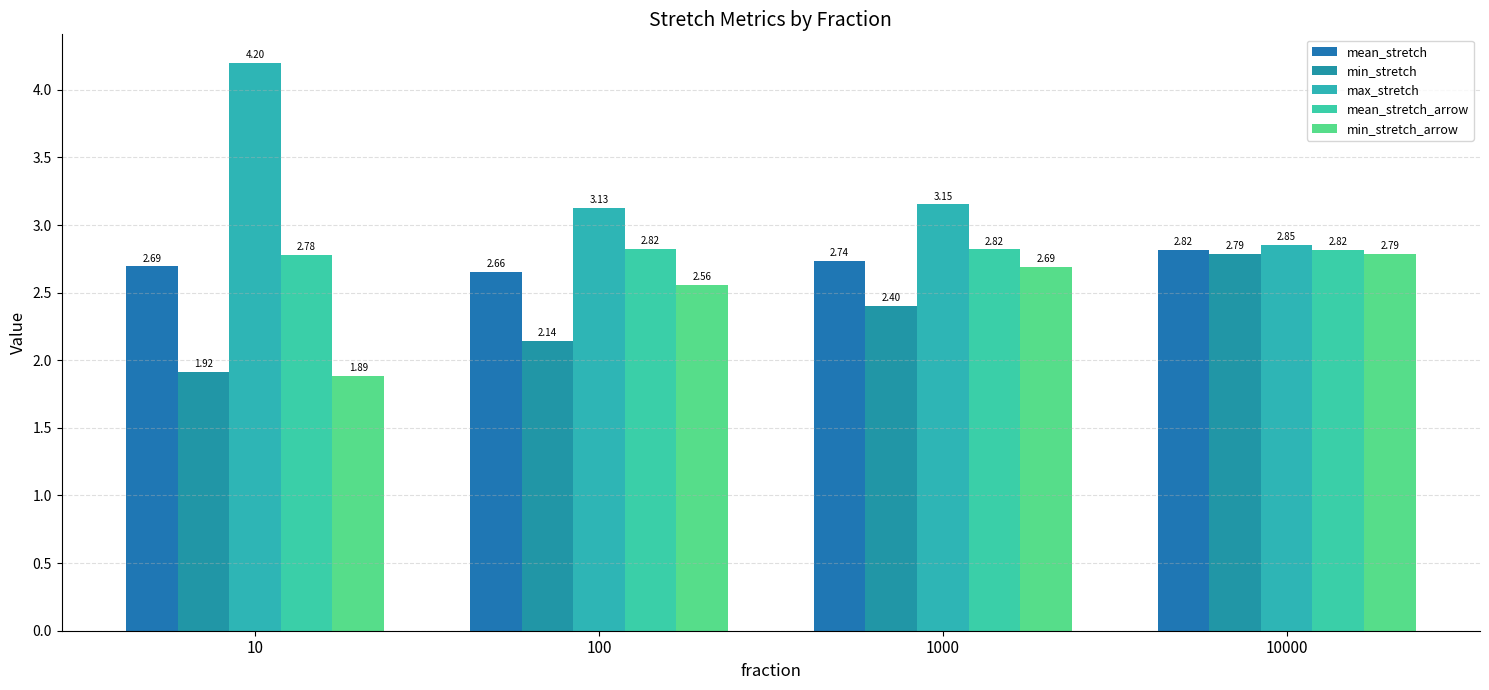

Rank the series by their maximum value, from highest to lowest.

max_stretch, mean_stretch_arrow, mean_stretch, min_stretch, min_stretch_arrow